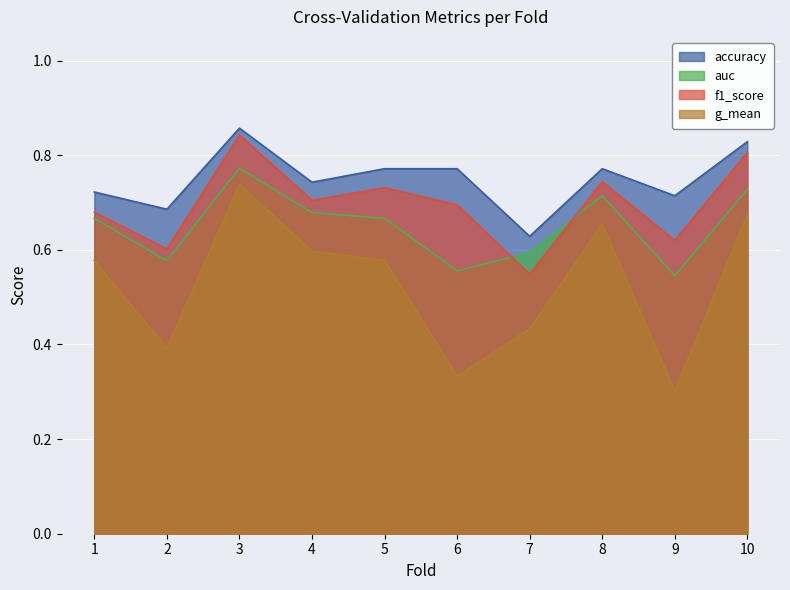

True or false: auc and g_mean intersect in this chart.

False